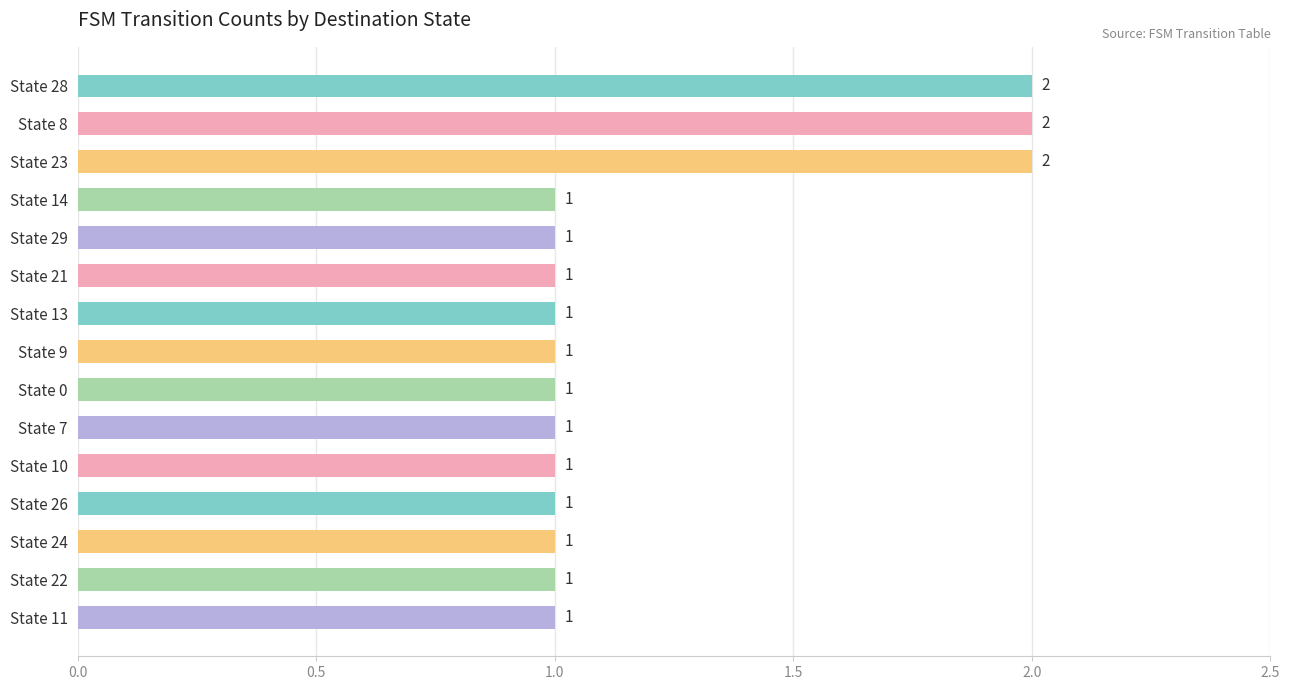

Count the values in the range 1 to 2.

15